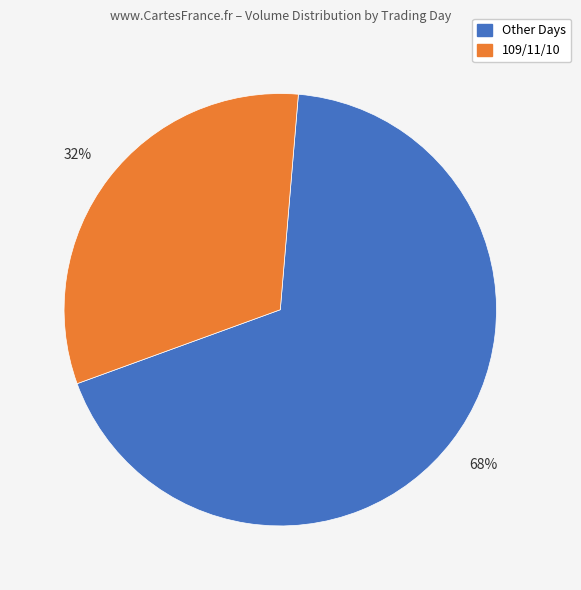

To the nearest percent, what is the average slice percentage?

50%